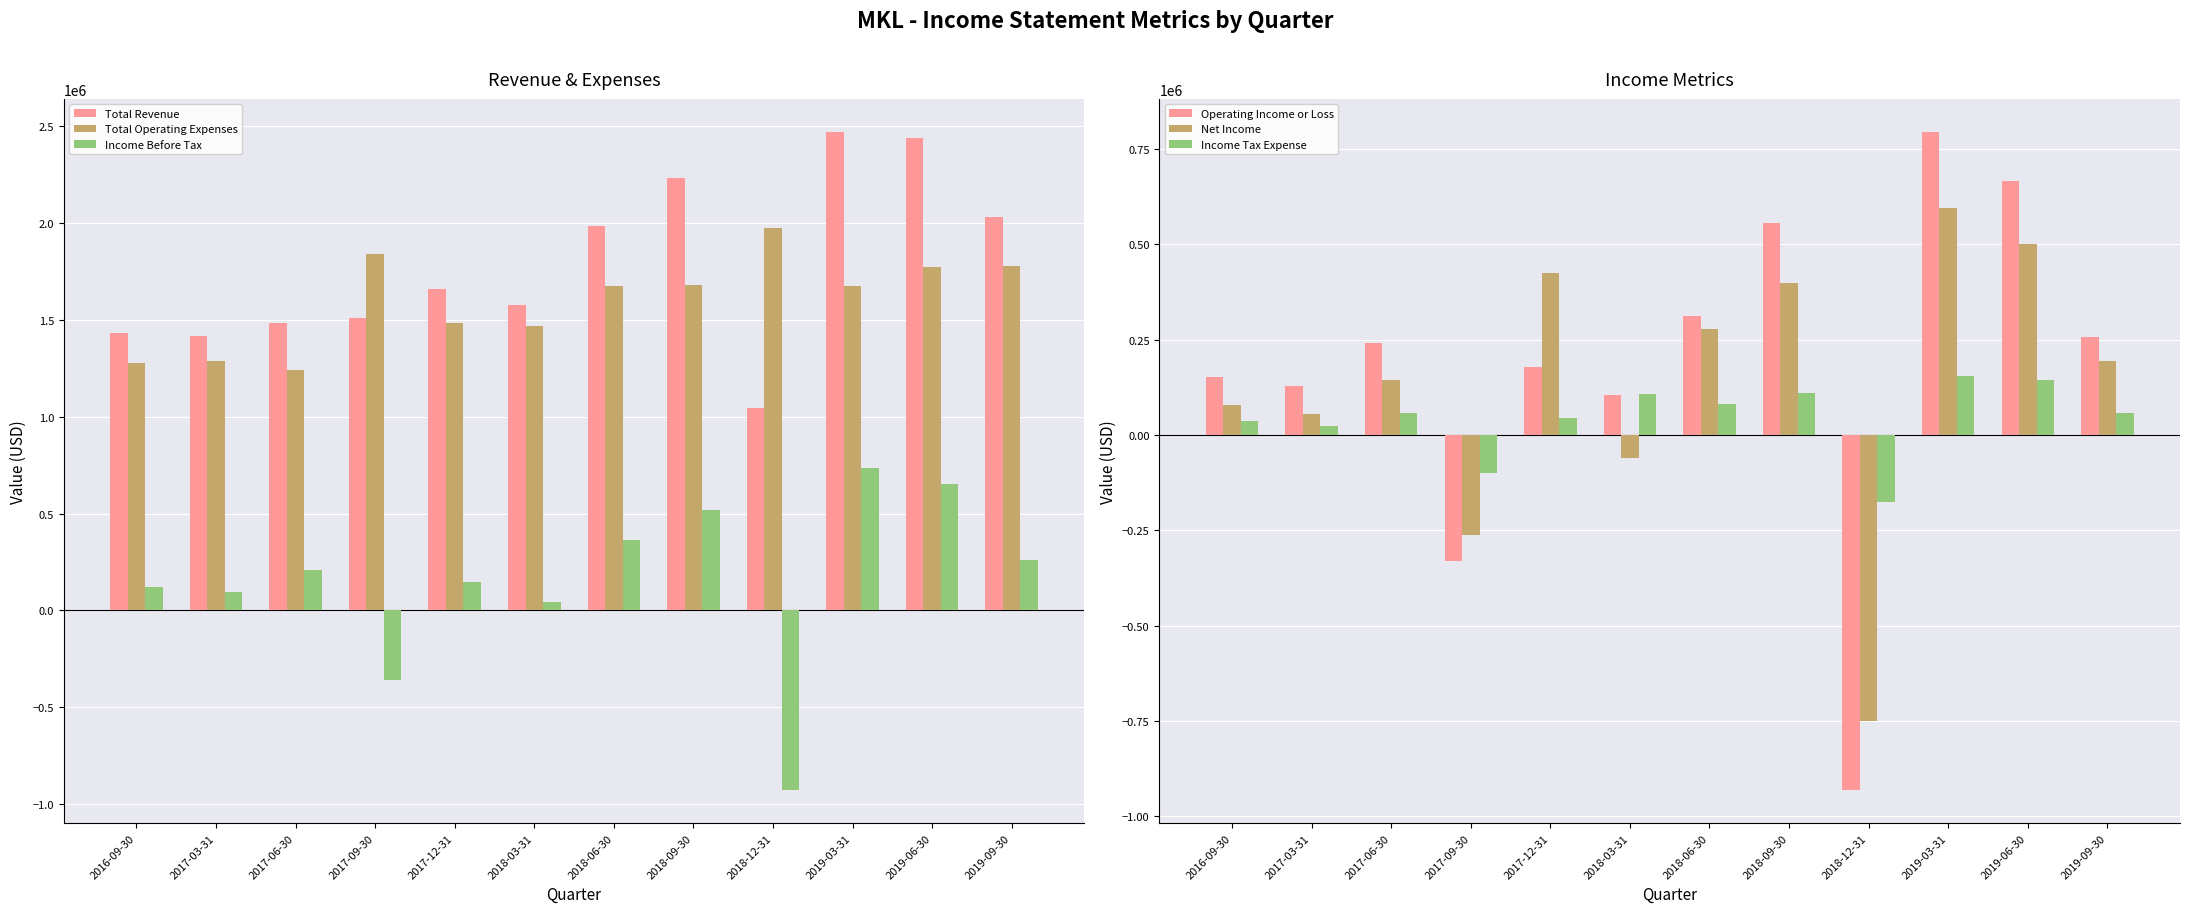

The Income Tax Expense series shows 13974 at 2016-09-30. True or false?

False